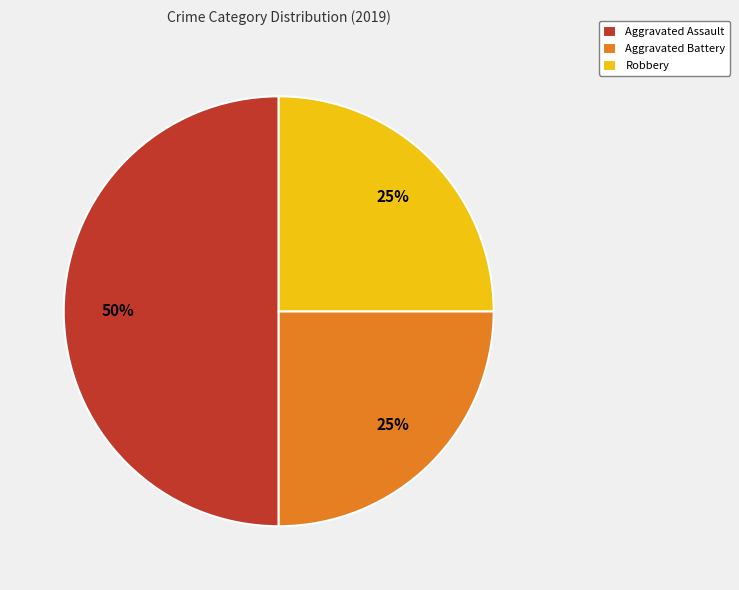

To the nearest percent, what percentage of the pie is Aggravated Battery?

25%